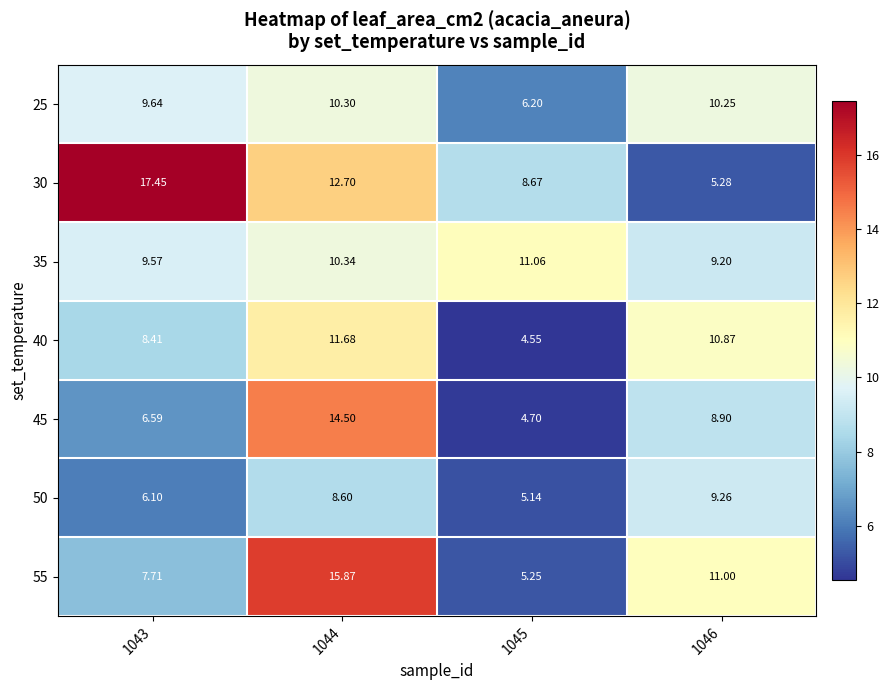

Is the value of 45 at 1043 greater than the value of 50 at 1046?

No